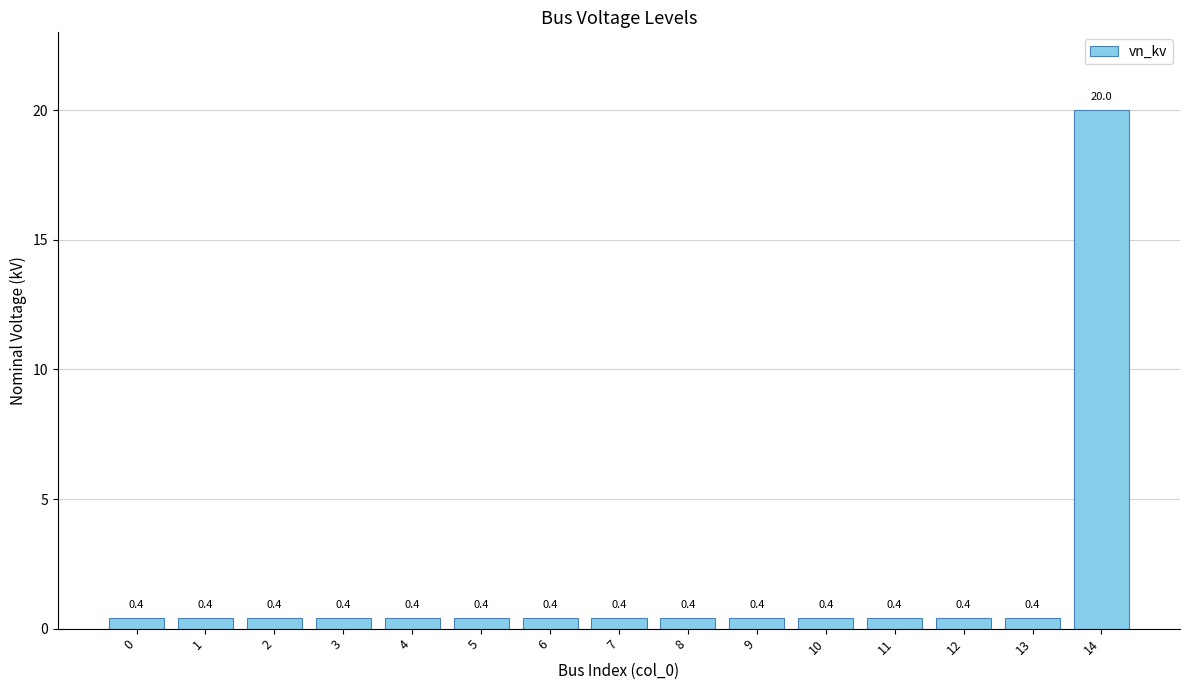

What is the minimum value shown in the chart?

0.4